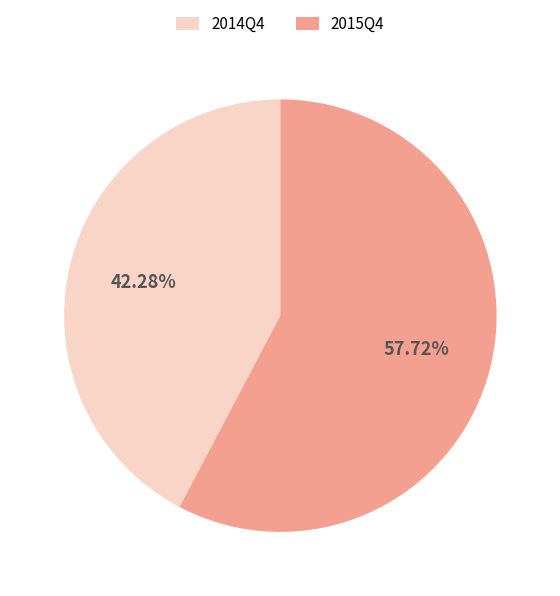

How many segments does this pie chart have?

2